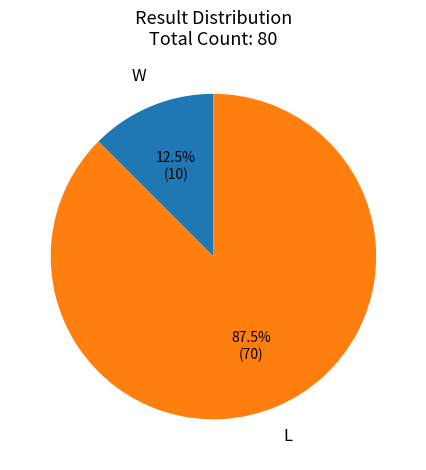

To the nearest percent, what is the average slice percentage?

50%